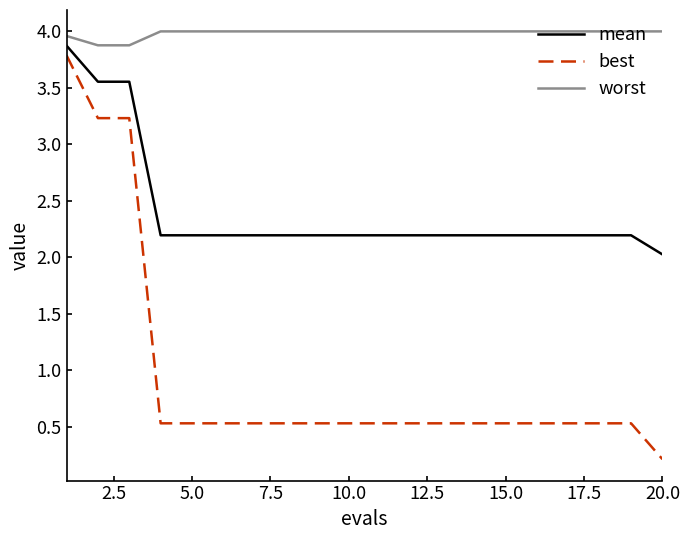

True or false: best and mean cross at least once.

False